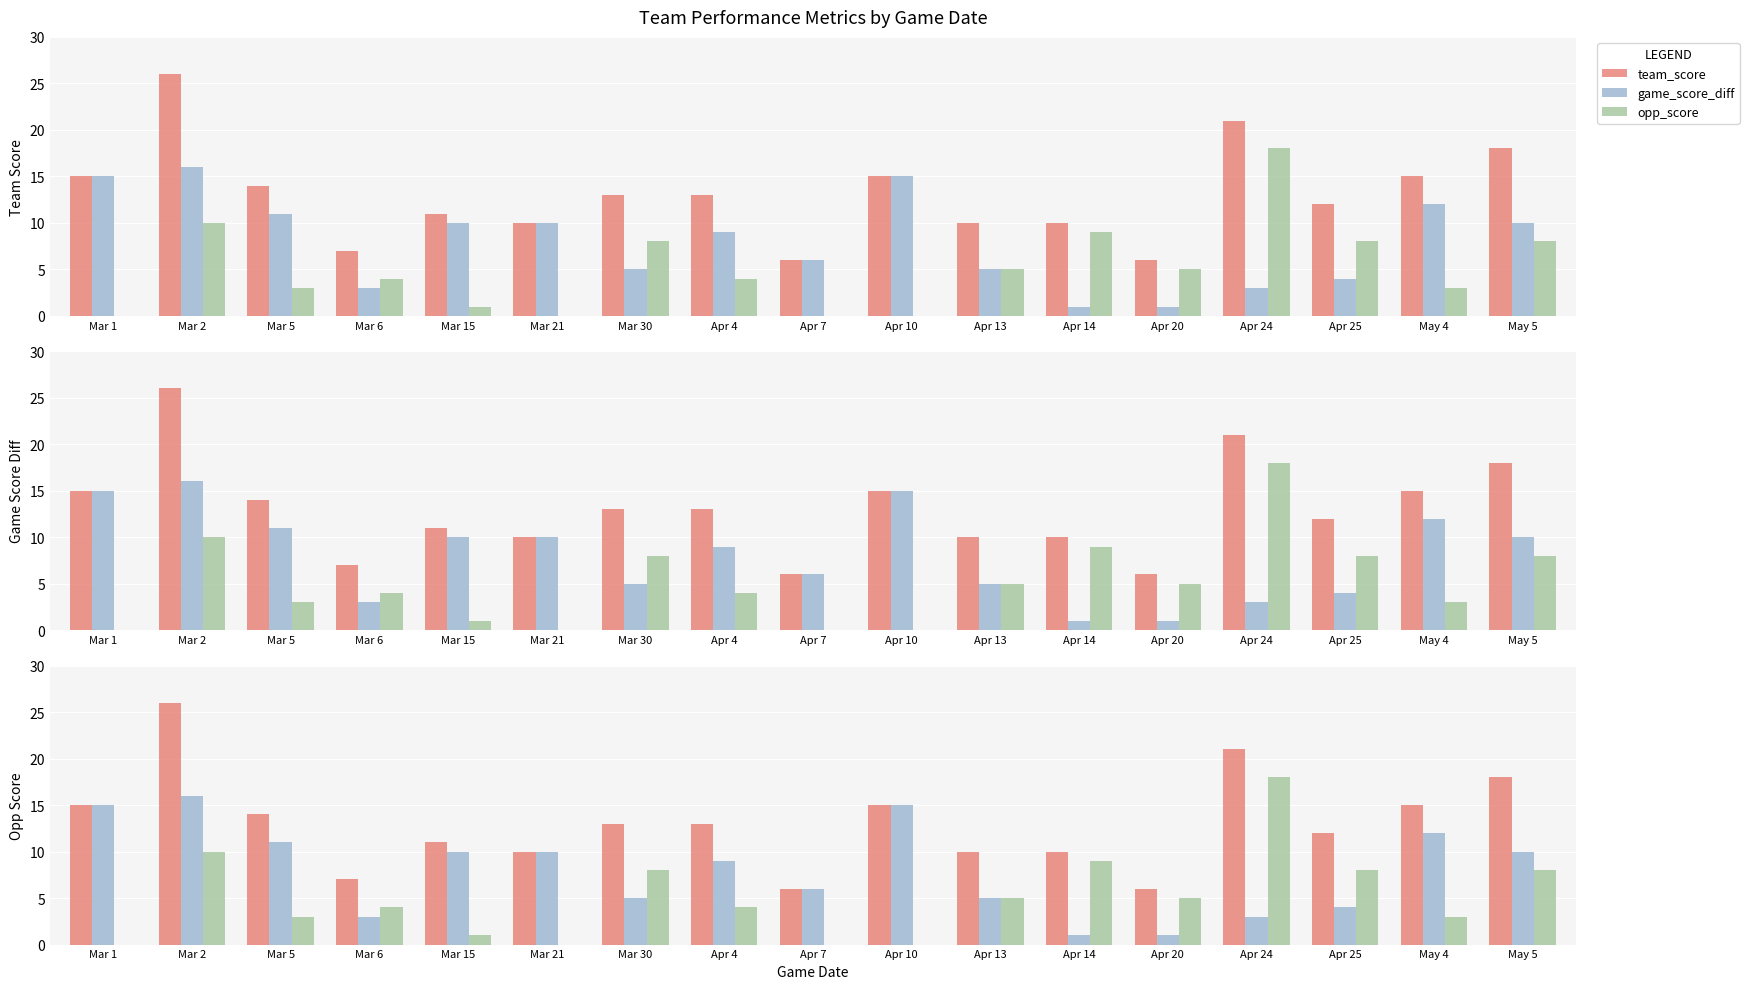

Which series changed the most between Mar 2 and Mar 21?

team_score